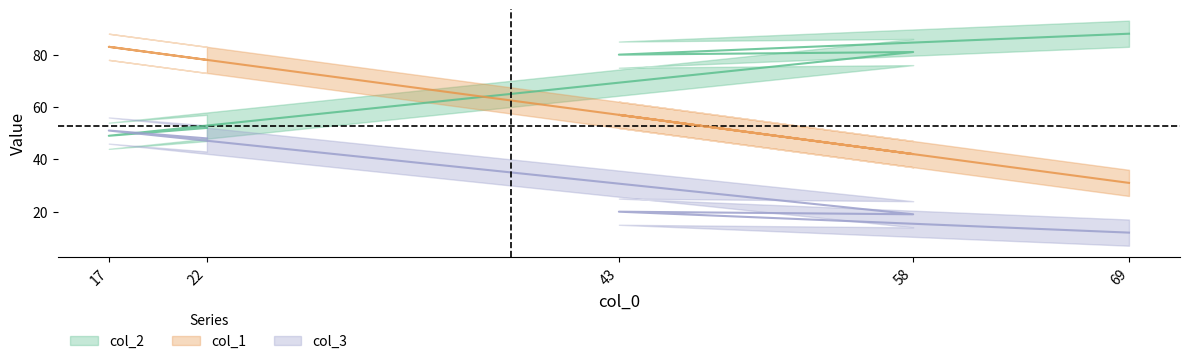

How many lines are shown in the chart?

3